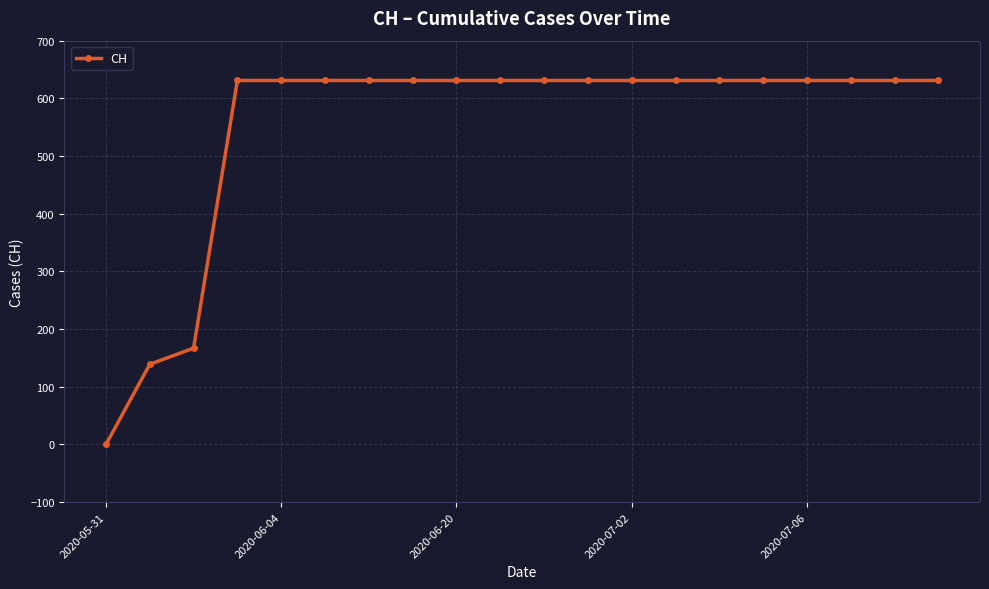

What is the value of the 20th point from the left?

631